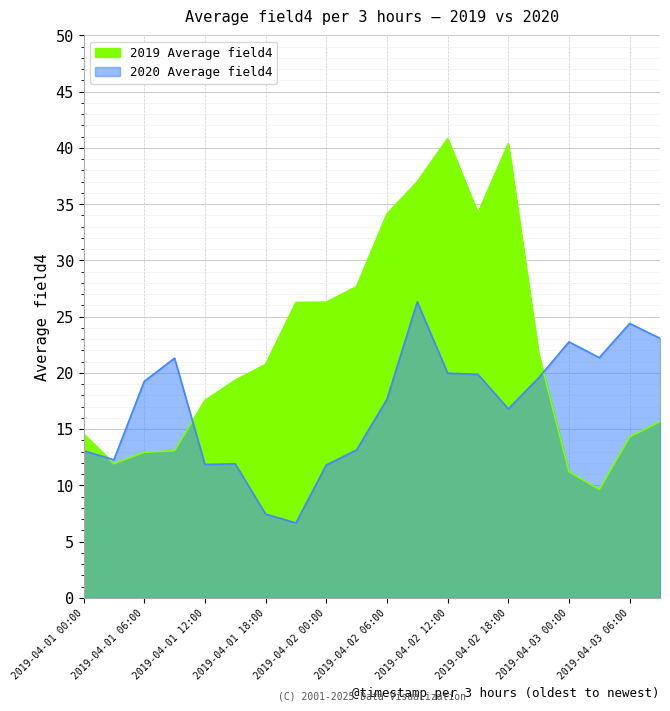

How many values in the 2019 Average field4 series are below 20?

10